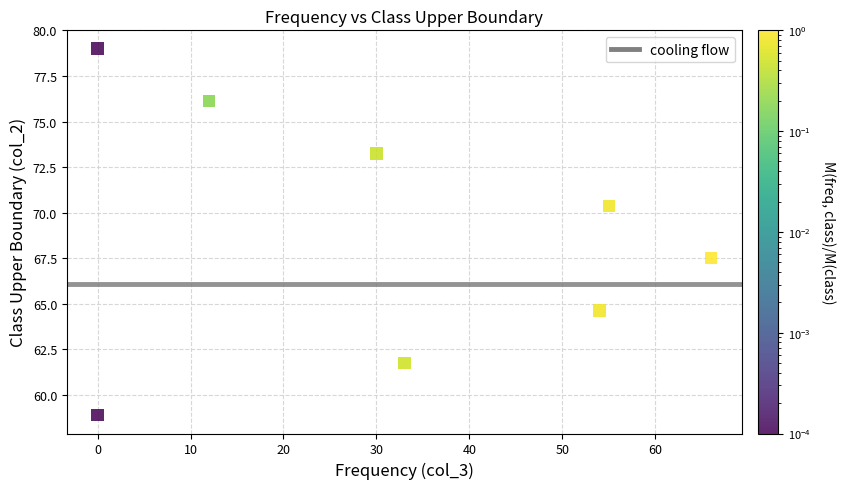

What Y value in the scatter plot is closest to 68?

67.5